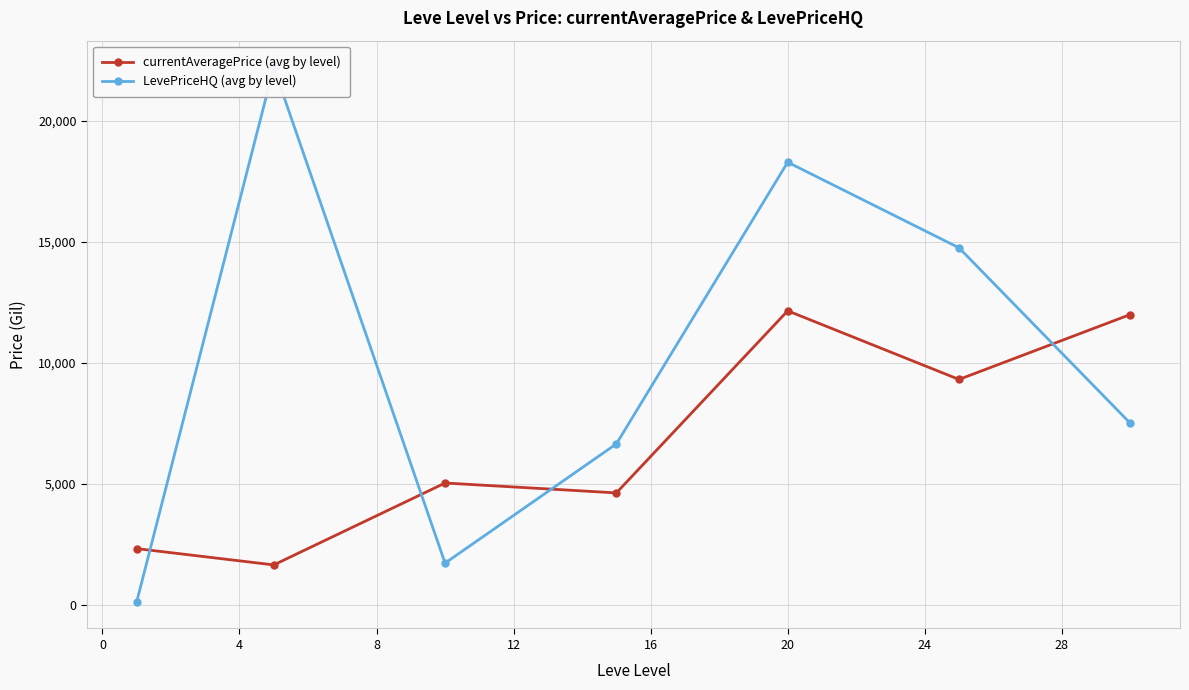

True or false: currentAveragePrice (avg by level) has more than 0 points higher than both neighbors.

True